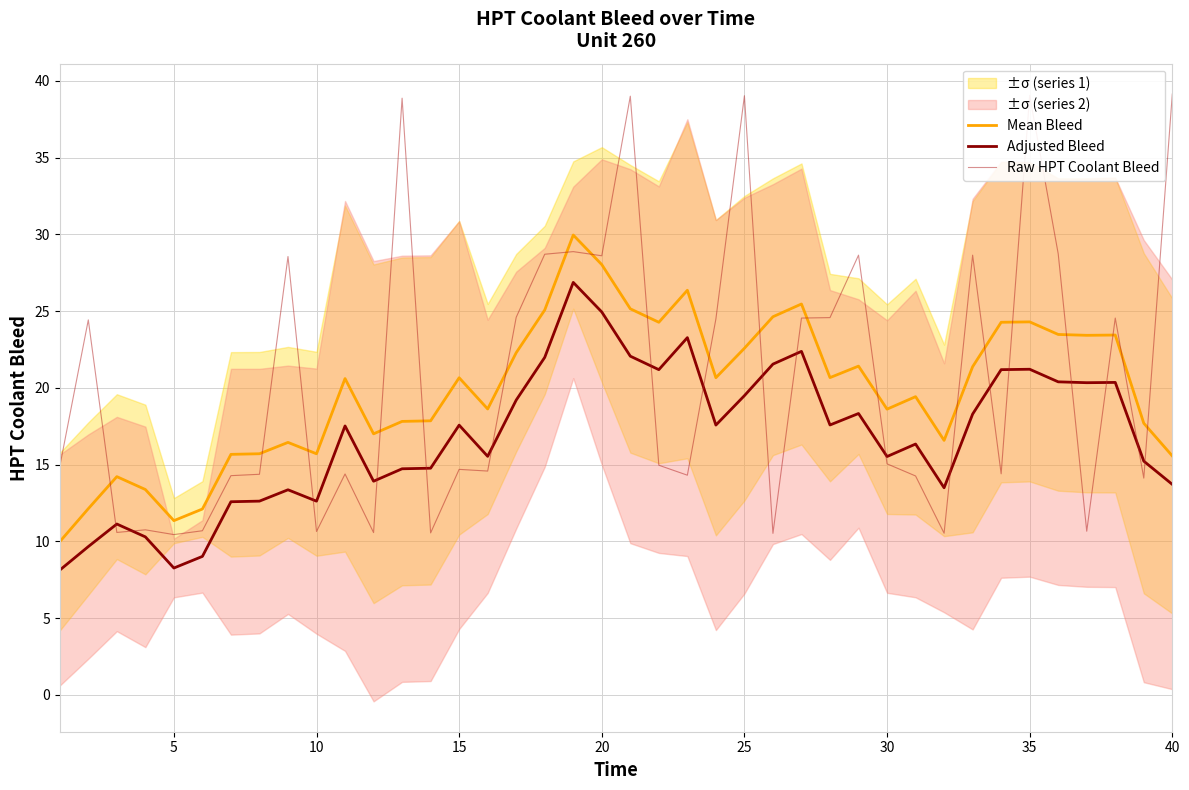

How many lines are shown in the chart?

3